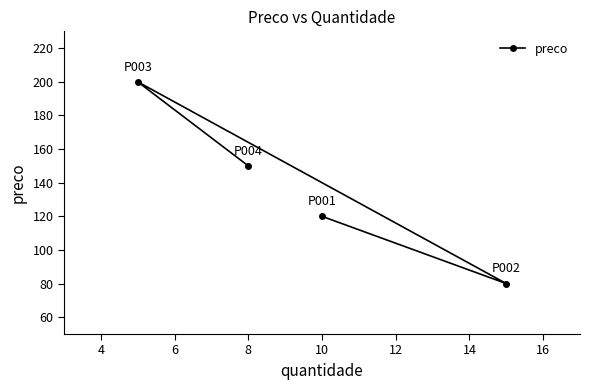

What is the smallest value displayed?

80